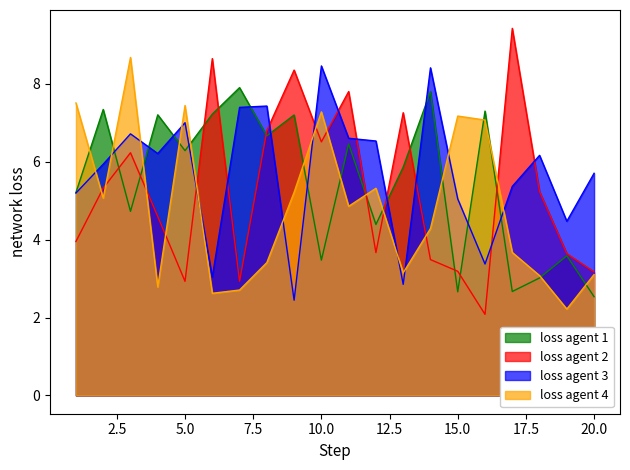

How many data points in x3 are less than 6?

10